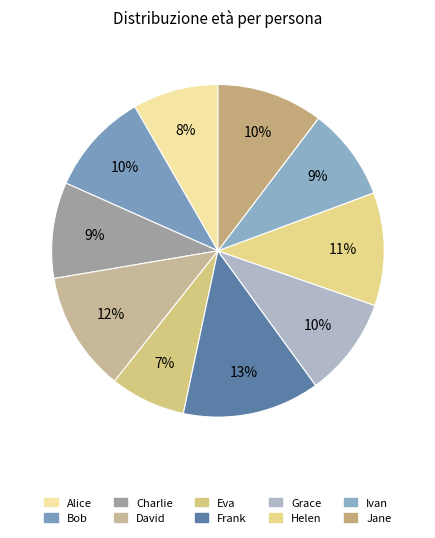

How many segments does this pie chart have?

10